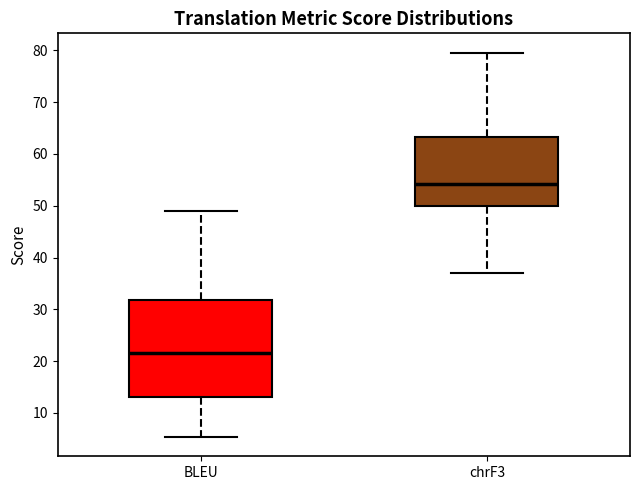

Which box's median line is the highest?

chrF3